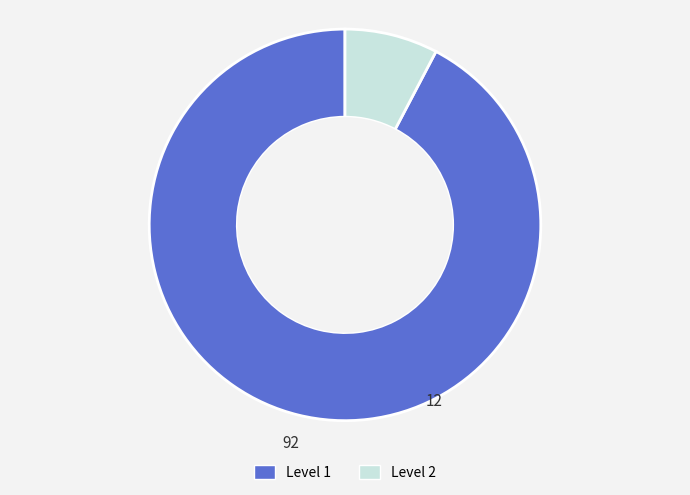

Is there a majority slice in this chart?

Yes